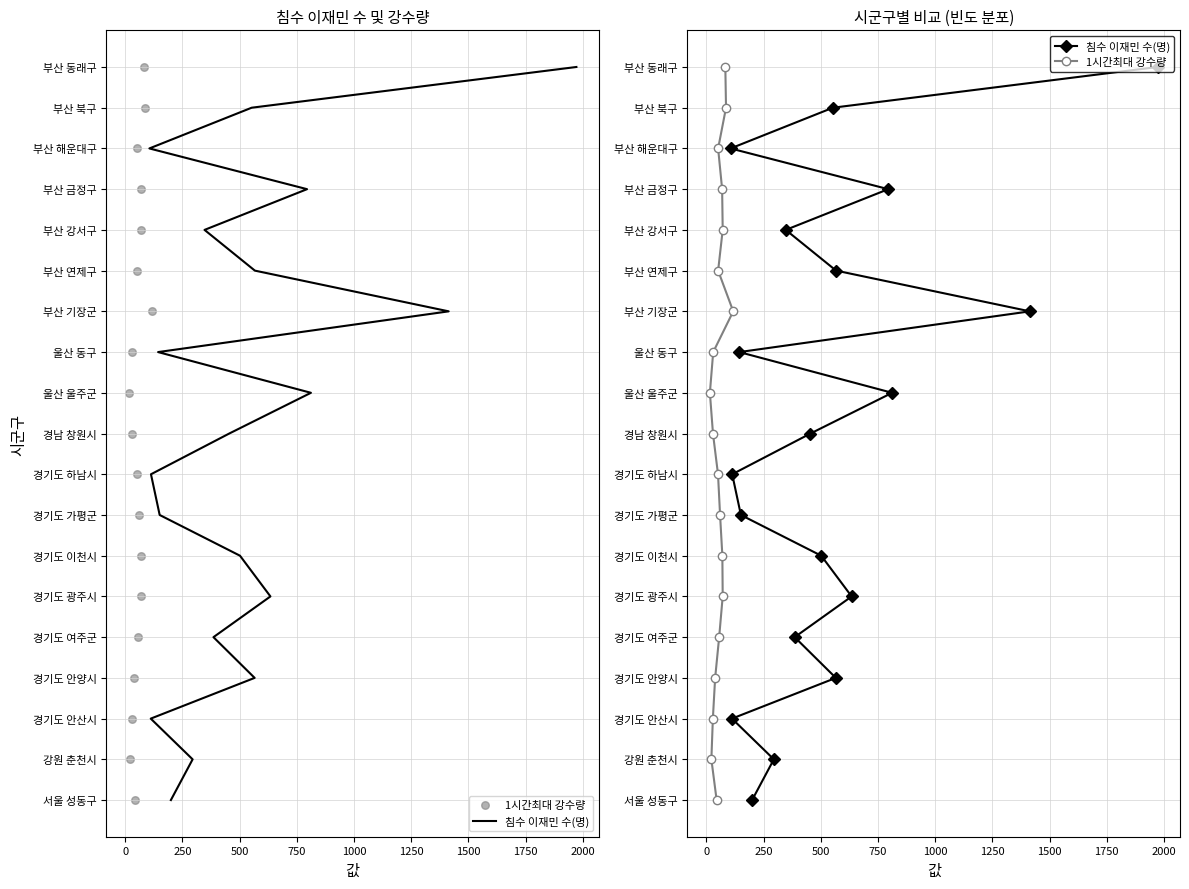

Which series reaches the minimum Y coordinate?

침수 이재민 수(명)